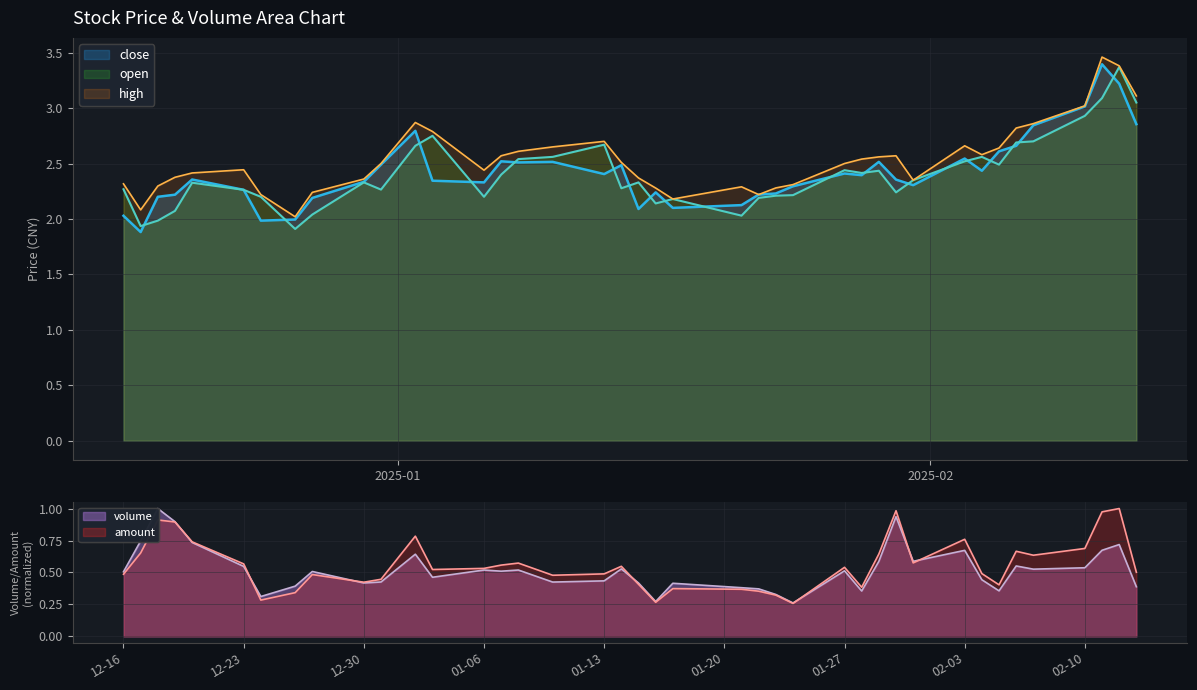

True or false: open and volume intersect in this chart.

False